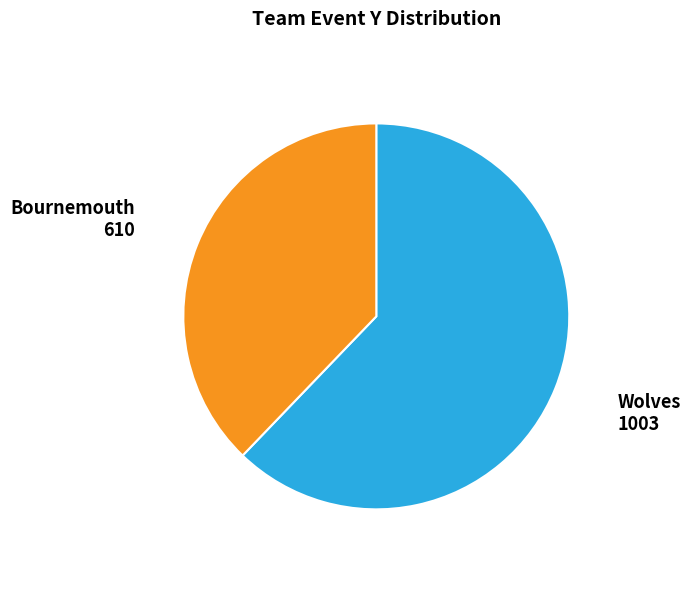

Rank the categories by value from lowest to highest.

Bournemouth, Wolves